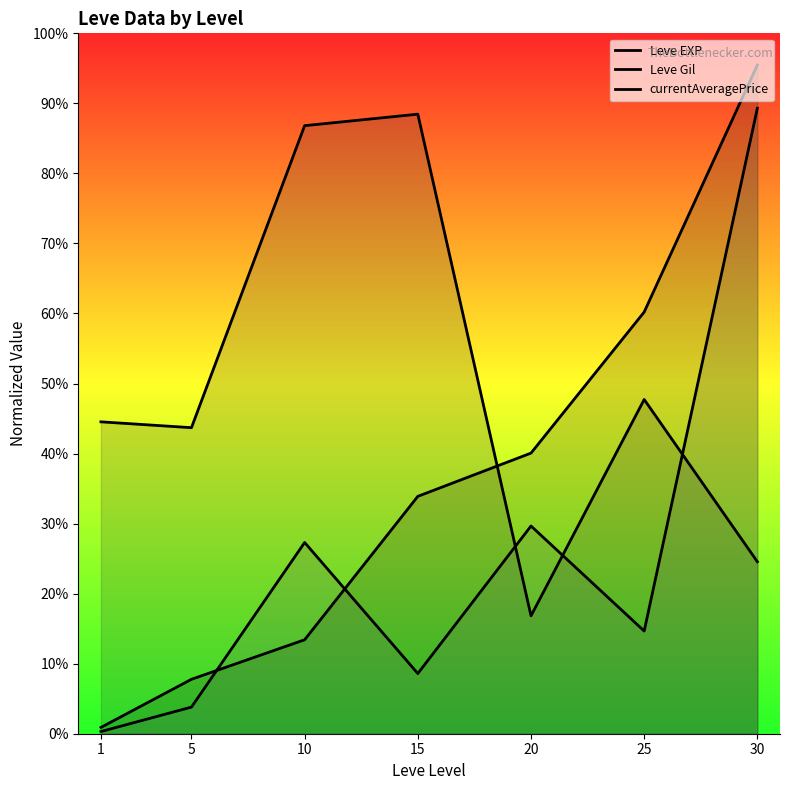

Does the chart display data point markers on the line(s)?

No